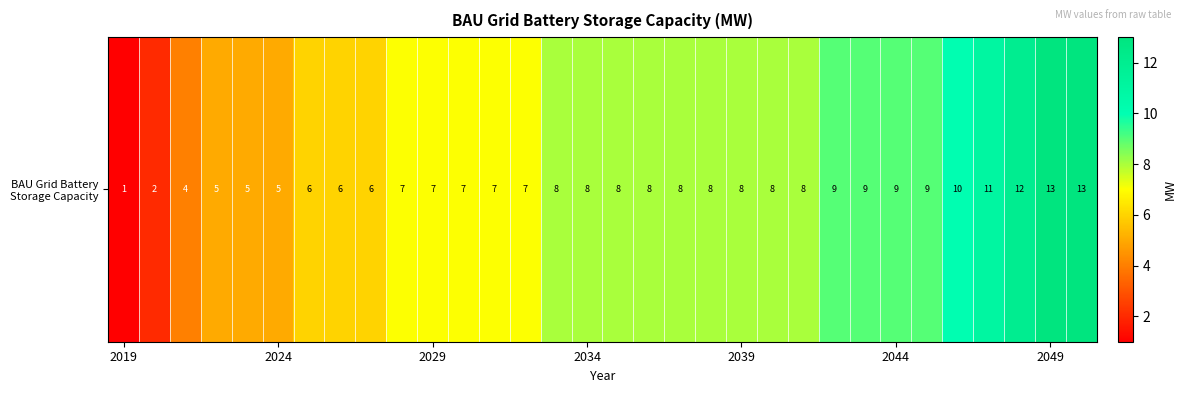

Which label corresponds to the smallest value in the chart?

2019